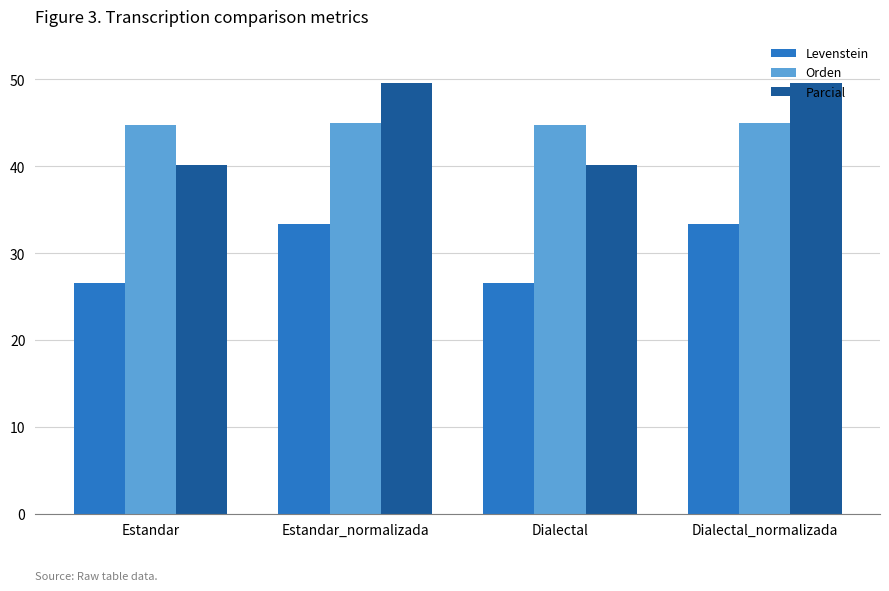

What is the greatest value displayed?

49.6